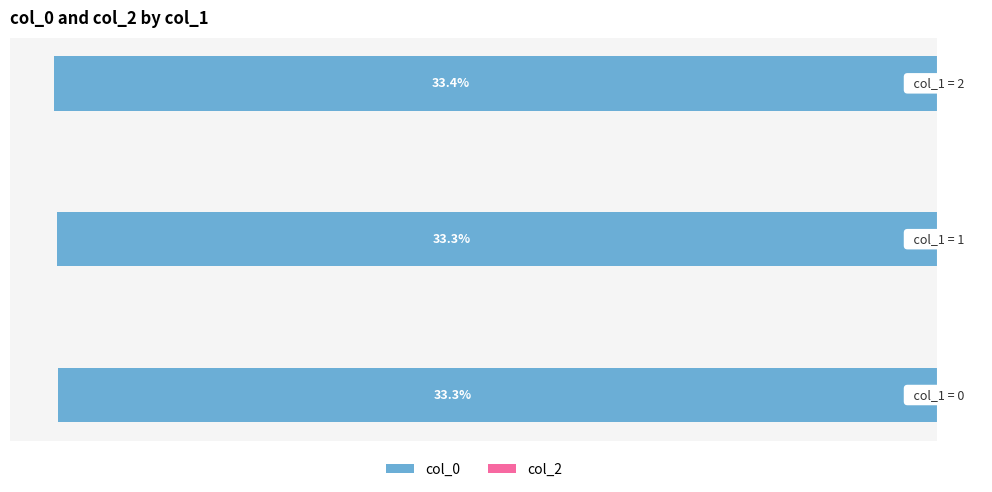

Does the chart contain stacked bars?

No